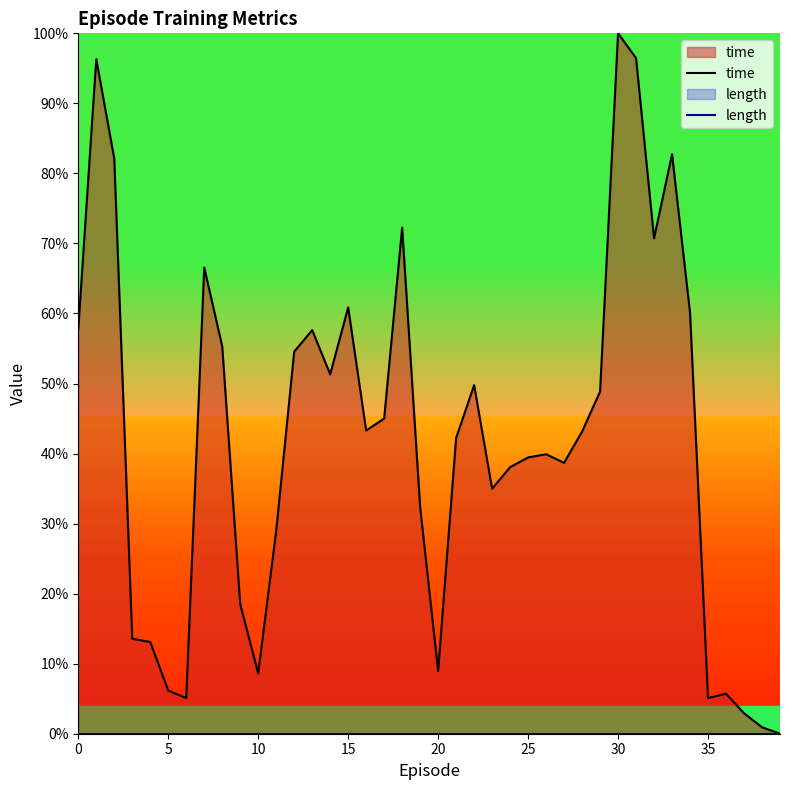

True or false: time has a value of 0.0 at 37.

True